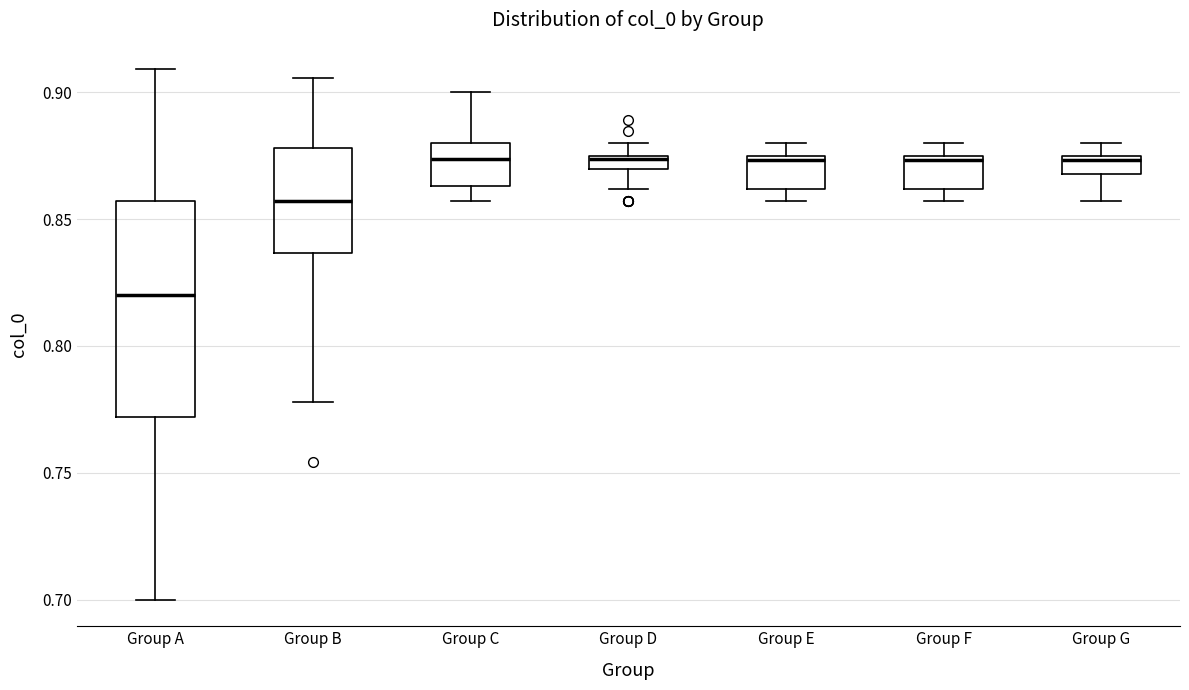

Which box has the lowest median line?

Group A